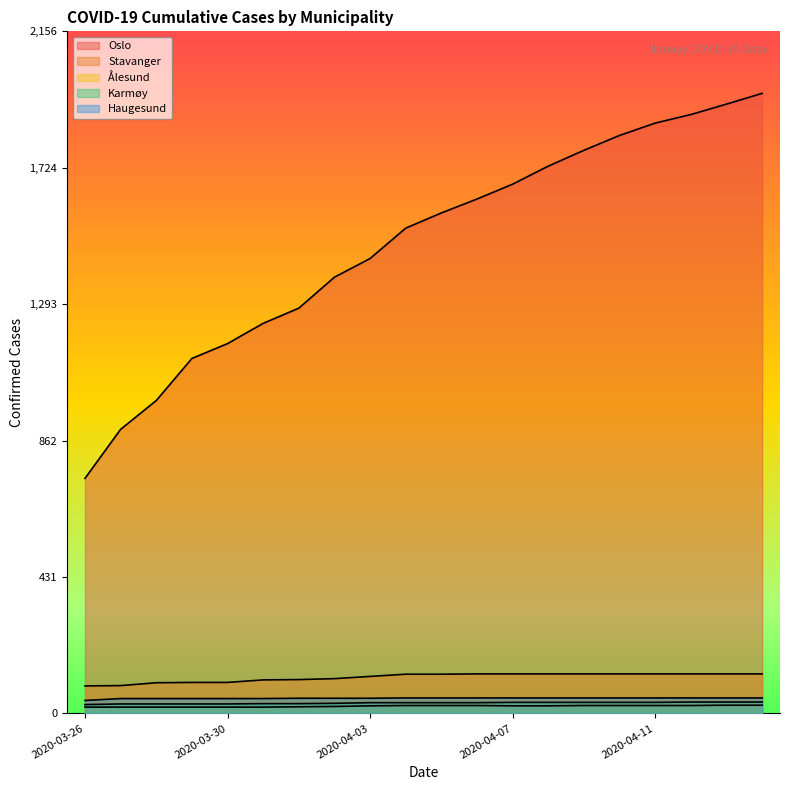

What is the approximate value of Karmøy at 2020-03-30?

30